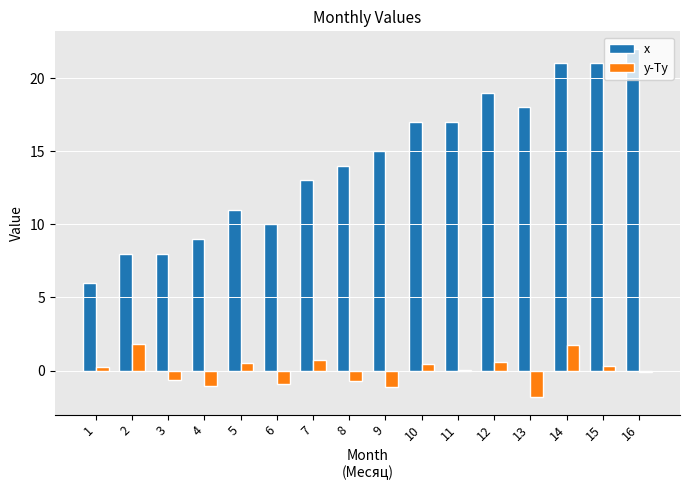

Read the x value at 16.

22.0